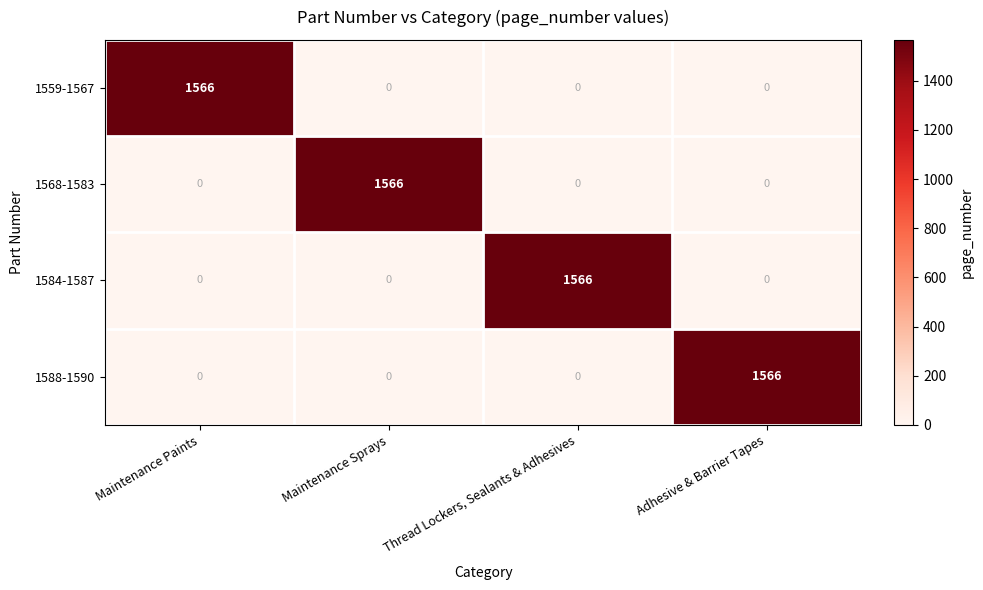

At how many categories does at least one series exceed 1088?

4